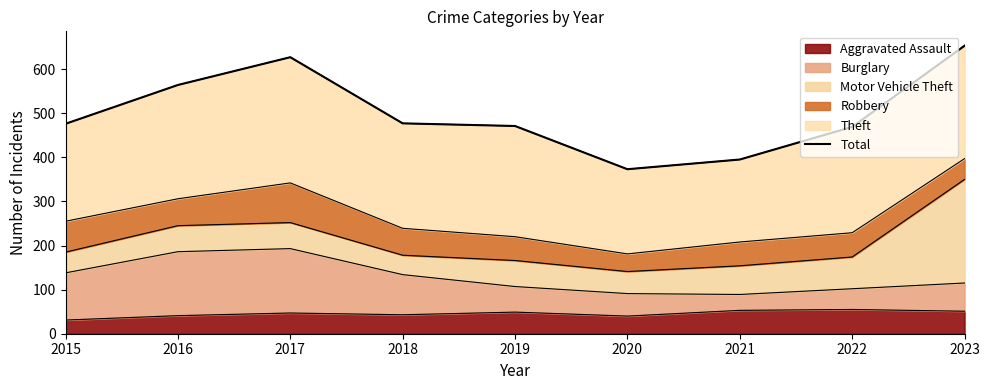

How many points are higher than both their immediate neighbors (excluding endpoints)?

1